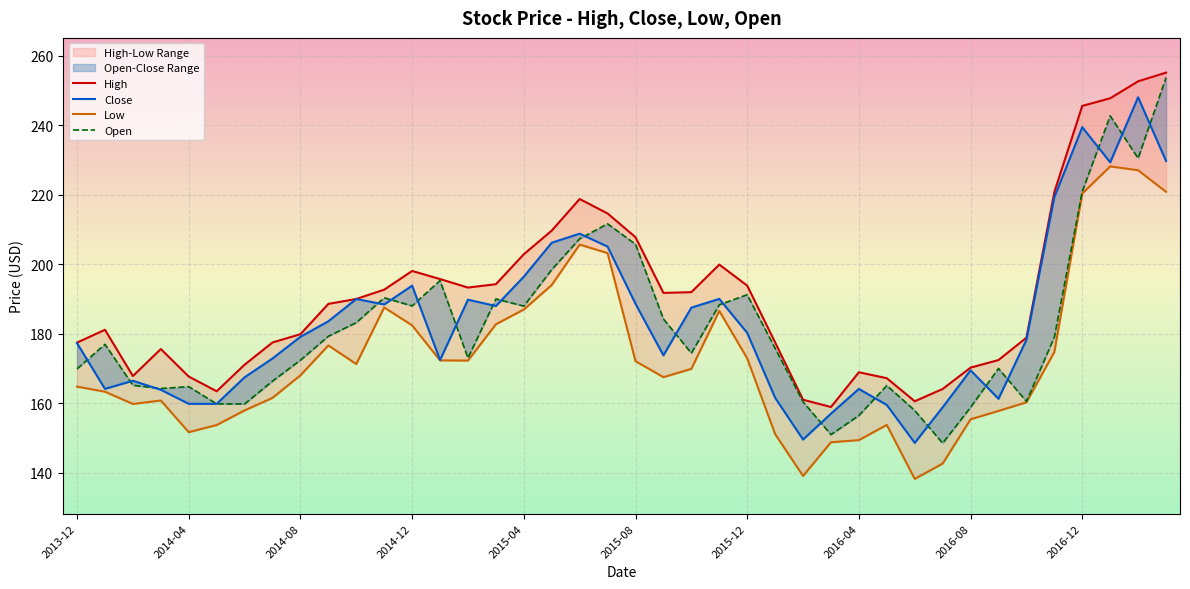

What is the minimum value for Close?

148.6